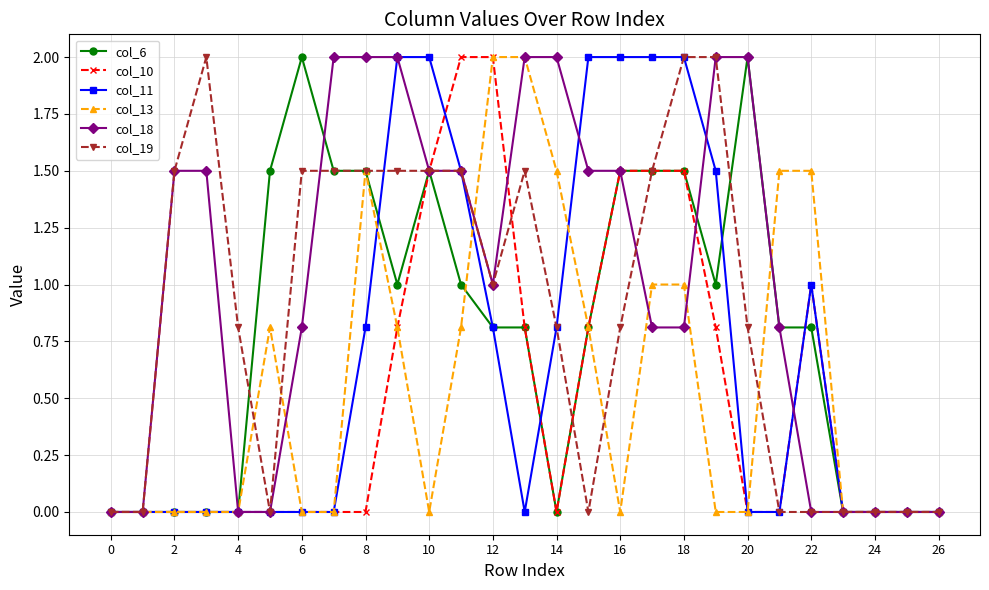

What is the difference between the maximum and minimum values in the col_10 series?

2.0